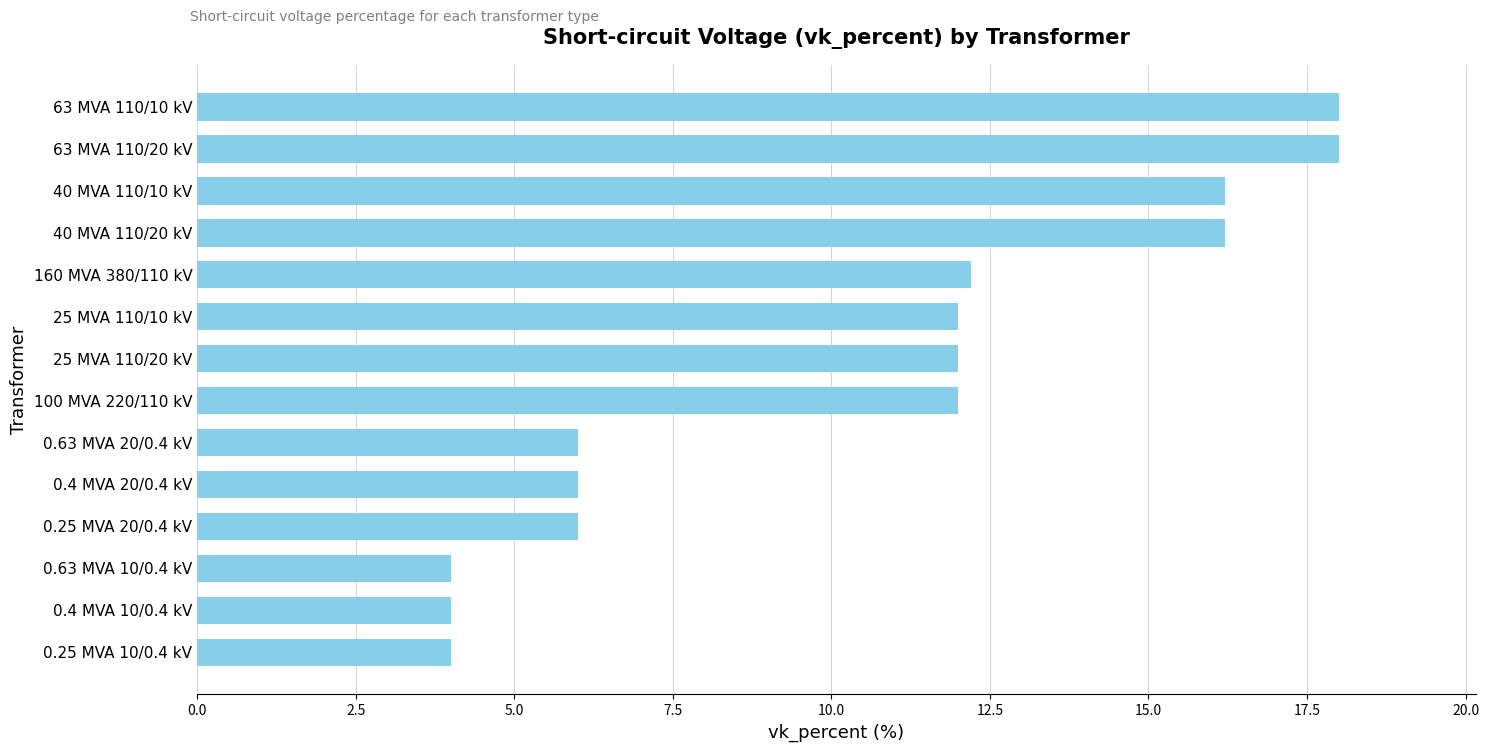

What is the smallest value displayed?

4.0